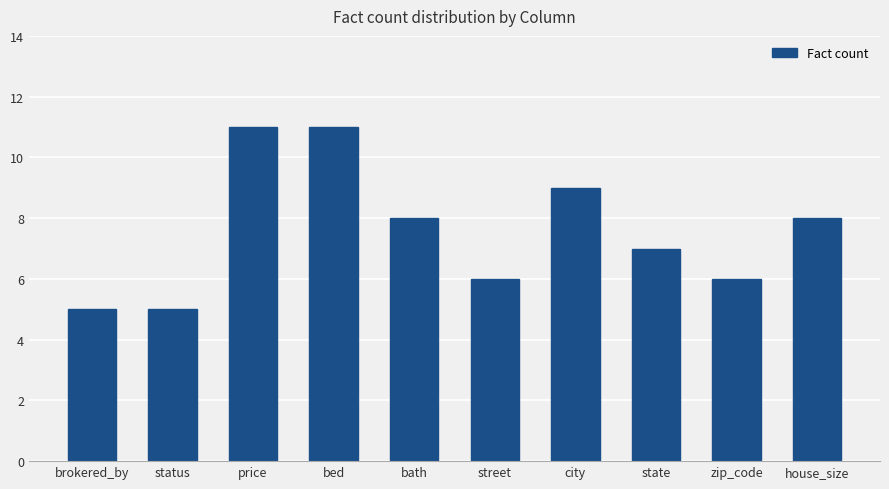

What is the average value?

8